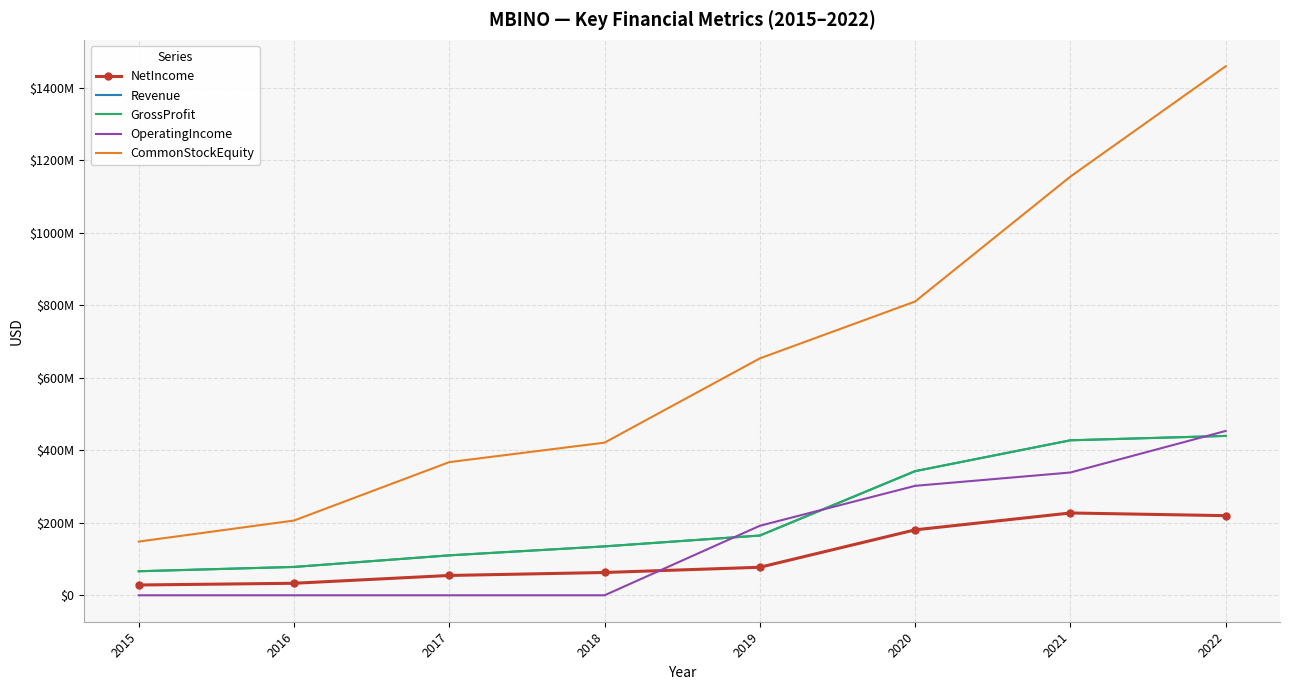

Rank the series at 2019 from lowest to highest value.

NetIncome, Revenue, GrossProfit, OperatingIncome, CommonStockEquity